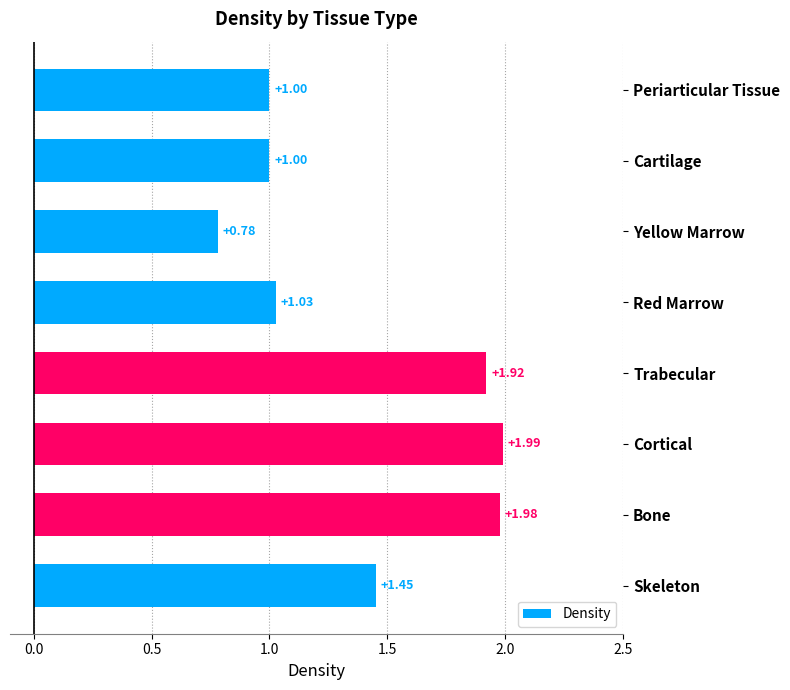

What is the sum of the values at Cortical and Skeleton?

3.4